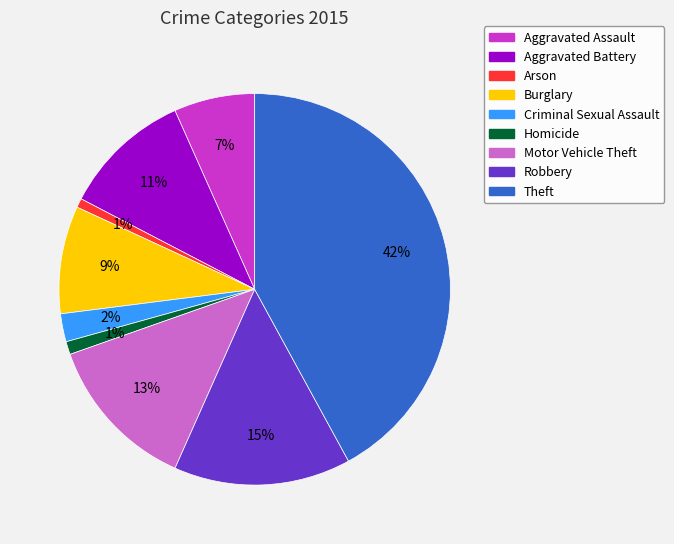

Which category has the biggest portion of the pie?

Theft